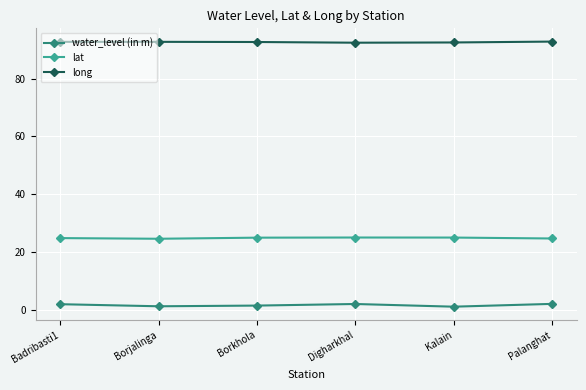

Is it true that long equals 92.8 at Borjalinga?

True